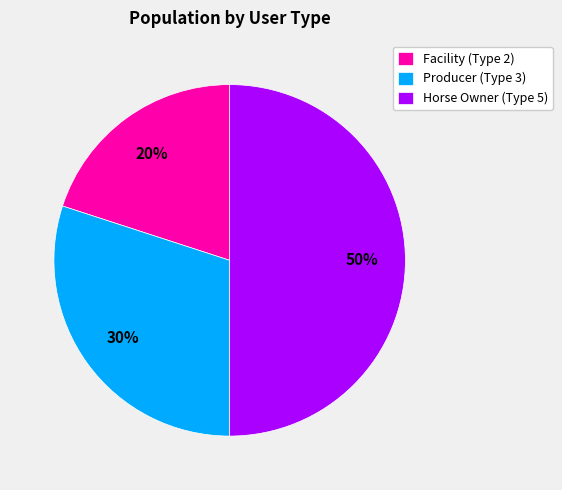

To the nearest percent, what is the combined percentage of Producer (Type 3) and Facility (Type 2)?

50%